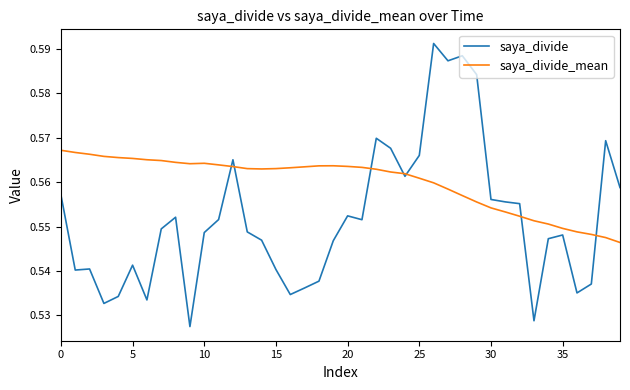

List the series in order of their peak value, lowest first.

saya_divide_mean, saya_divide